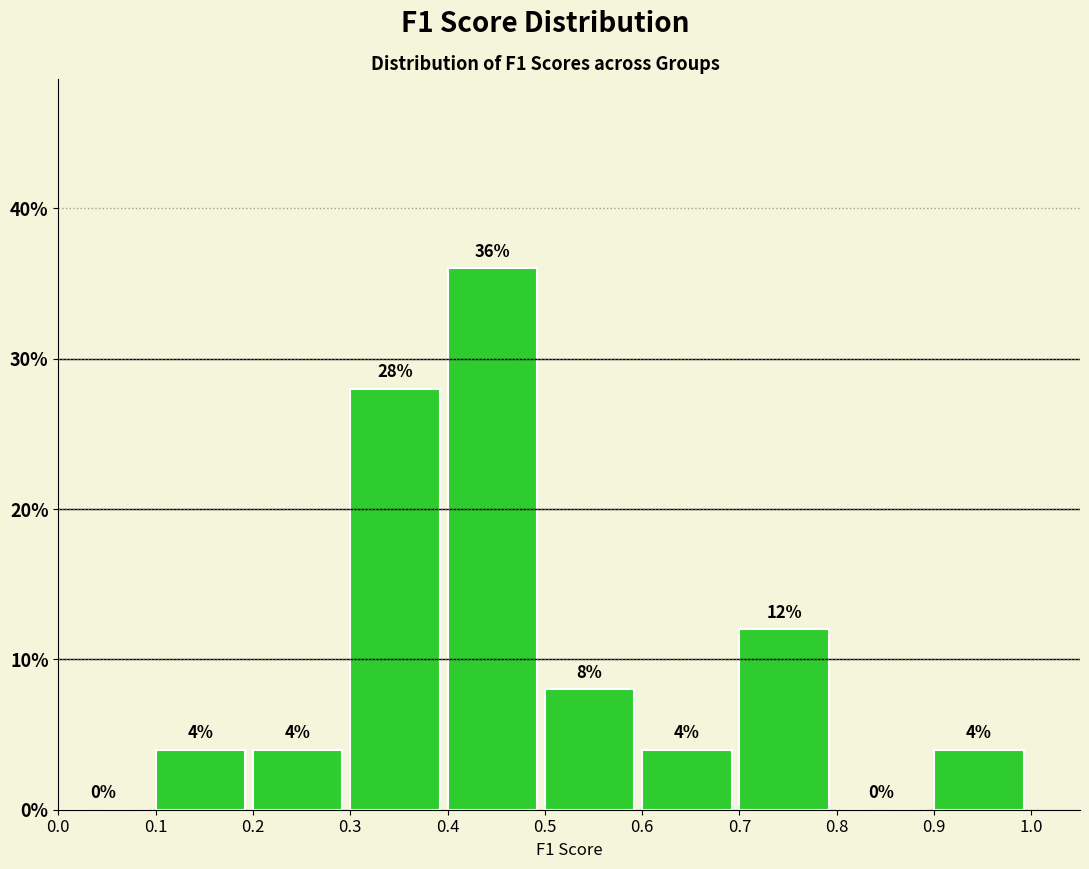

What is the height of the bar covering 0.3 to 0.4 on the x-axis?

28